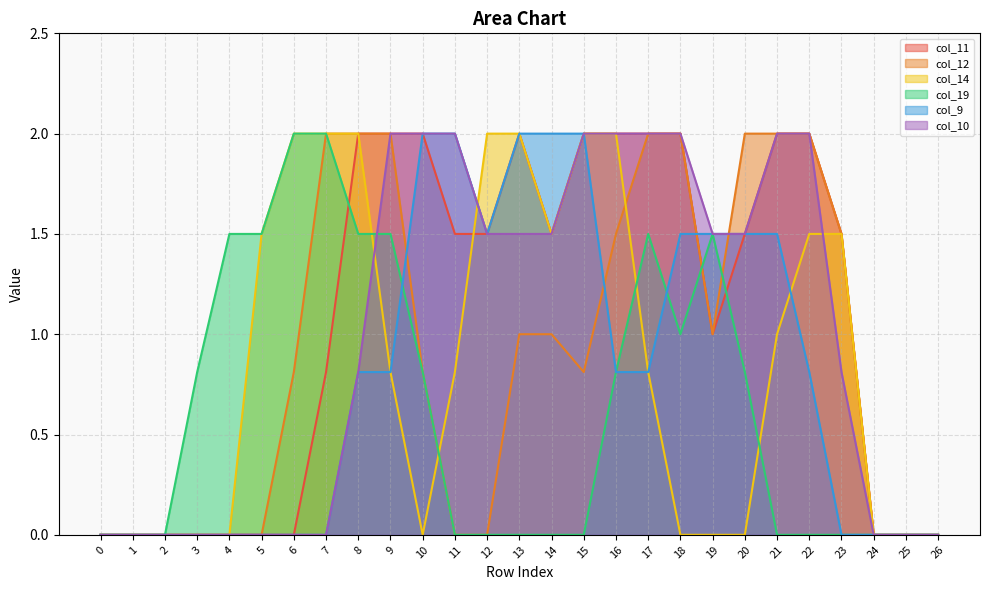

Reading left to right, list all the values displayed in this chart.

col_11: 0.0	0.0	0.0	0.0	0.0	0.0	0.0	0.8	2.0	2.0	2.0	1.5	1.5	2.0	1.5	2.0	2.0	2.0	2.0	1.0	1.5	2.0	2.0	1.5	0.0	0.0	0.0
col_12: 0.0	0.0	0.0	0.0	0.0	0.0	0.8	2.0	2.0	2.0	0.8	0.0	0.0	1.0	1.0	0.8	1.5	2.0	2.0	1.0	2.0	2.0	2.0	1.5	0.0	0.0	0.0
col_14: 0.0	0.0	0.0	0.0	0.0	1.5	2.0	2.0	2.0	0.8	0.0	0.8	2.0	2.0	1.5	2.0	2.0	0.8	0.0	0.0	0.0	1.0	1.5	1.5	0.0	0.0	0.0
col_19: 0.0	0.0	0.0	0.8	1.5	1.5	2.0	2.0	1.5	1.5	0.8	0.0	0.0	0.0	0.0	0.0	0.8	1.5	1.0	1.5	0.8	0.0	0.0	0.0	0.0	0.0	0.0
col_9: 0.0	0.0	0.0	0.0	0.0	0.0	0.0	0.0	0.8	0.8	2.0	2.0	1.5	2.0	2.0	2.0	0.8	0.8	1.5	1.5	1.5	1.5	0.8	0.0	0.0	0.0	0.0
col_10: 0.0	0.0	0.0	0.0	0.0	0.0	0.0	0.0	0.8	2.0	2.0	2.0	1.5	1.5	1.5	2.0	2.0	2.0	2.0	1.5	1.5	2.0	2.0	0.8	0.0	0.0	0.0